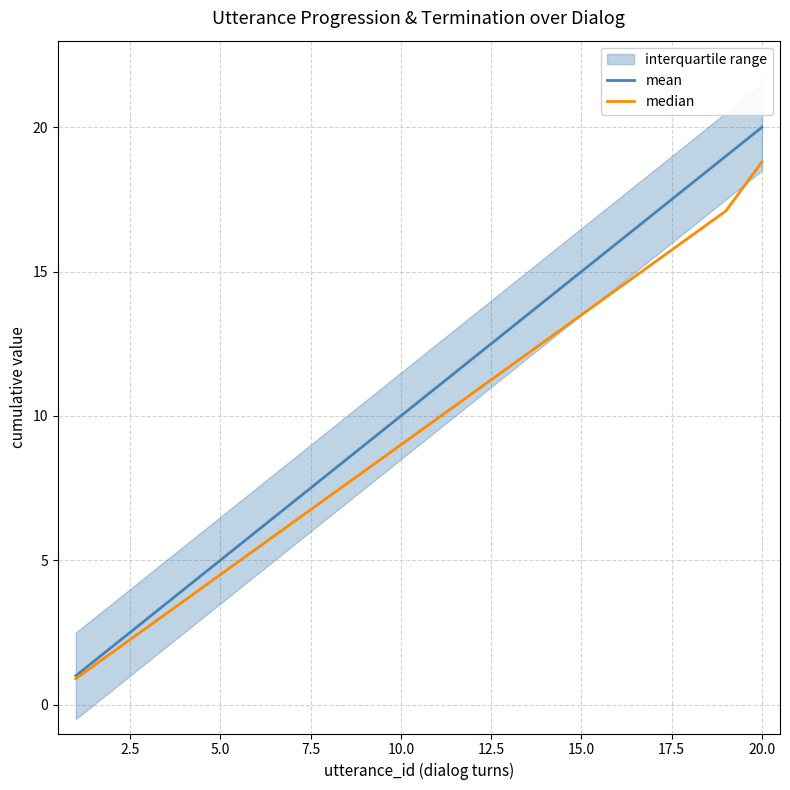

The value of mean at 20.0 is 20.0. True or false?

True